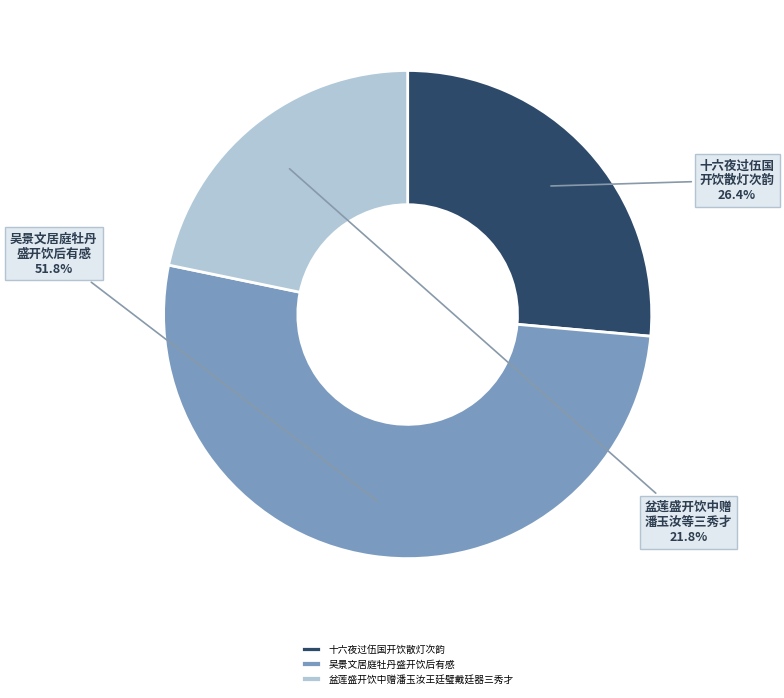

Count the number of slices in the pie.

3